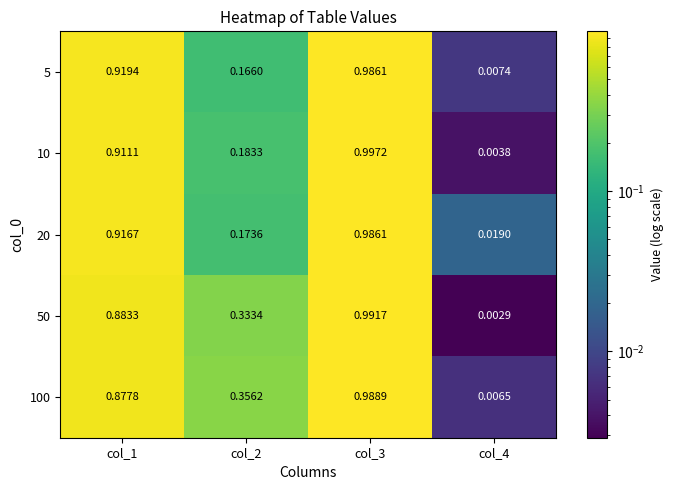

At how many categories does at least one series exceed 0?

4